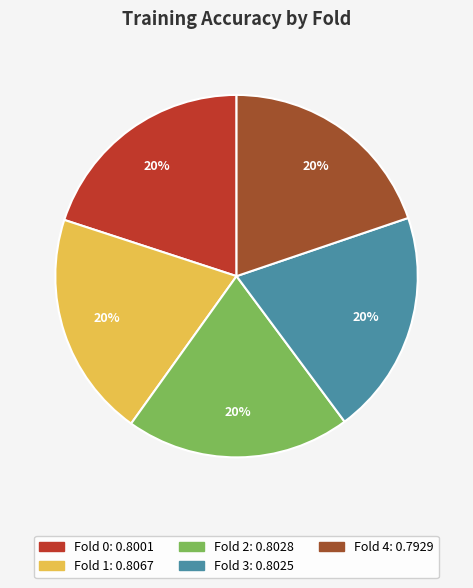

Do Fold 0 and Fold 3 together represent more than half of the pie?

No